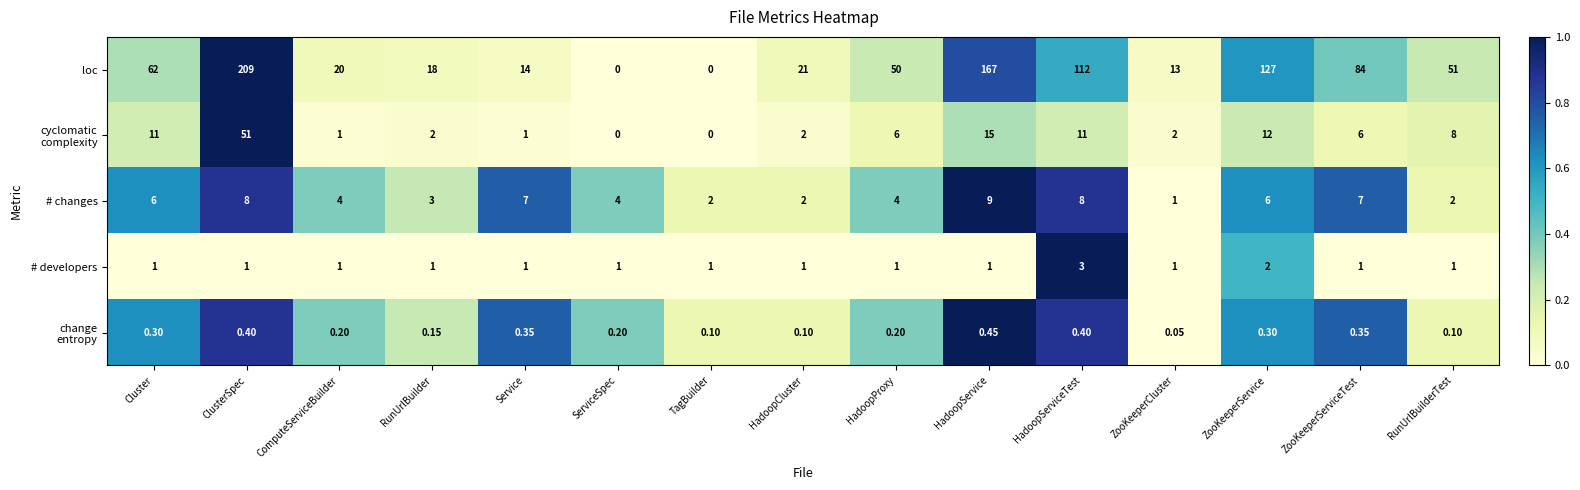

At which category is the sum across all series the highest?

ClusterSpec